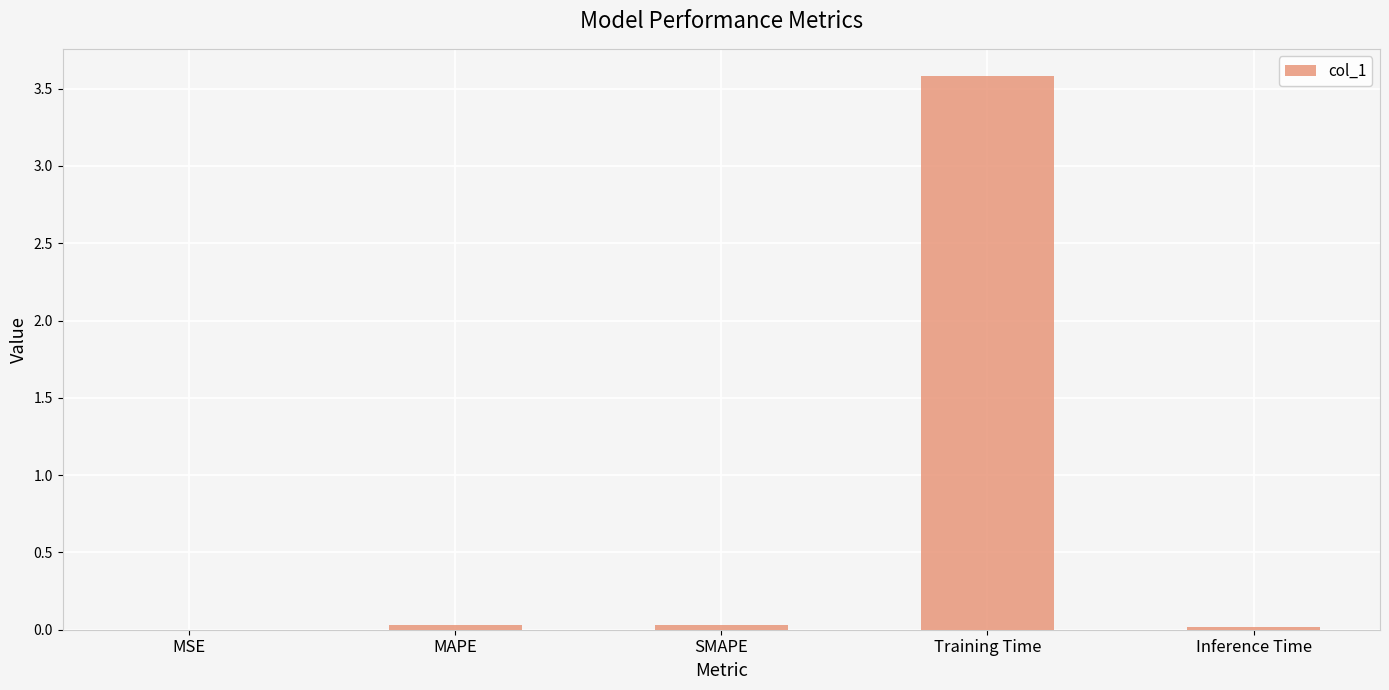

Is it true that the value at Inference Time is 0.0?

True